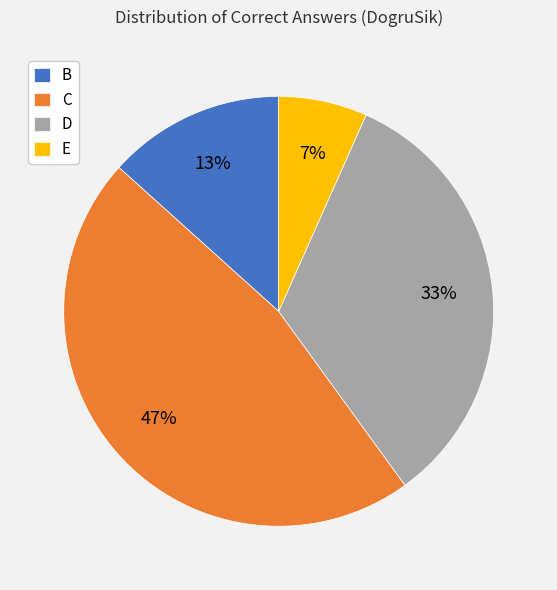

Approximately how many times larger is the value at E compared to C?

0.1